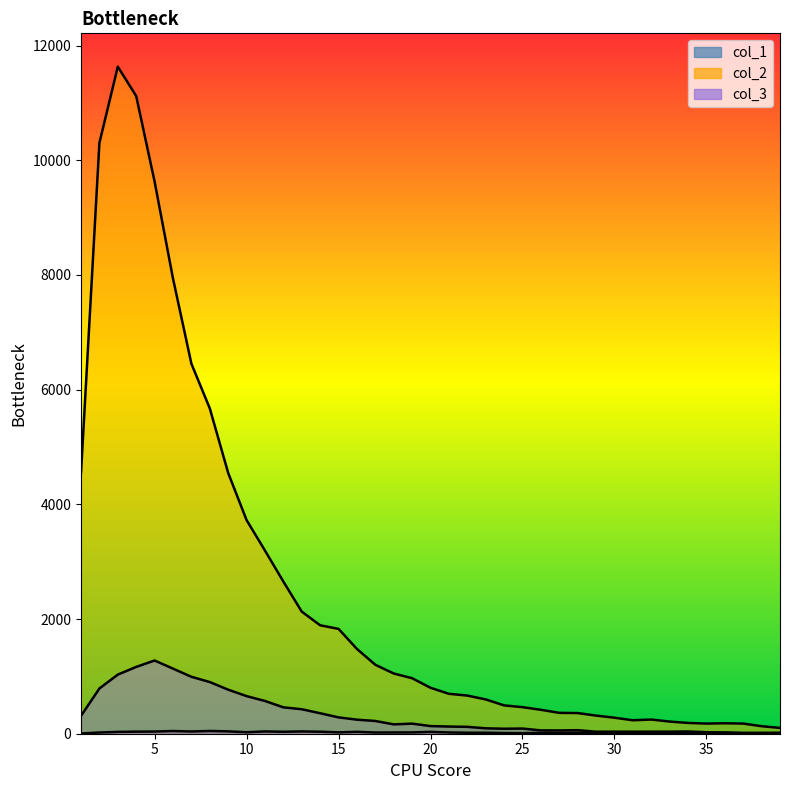

The col_2 series shows 2002 at 16. True or false?

False